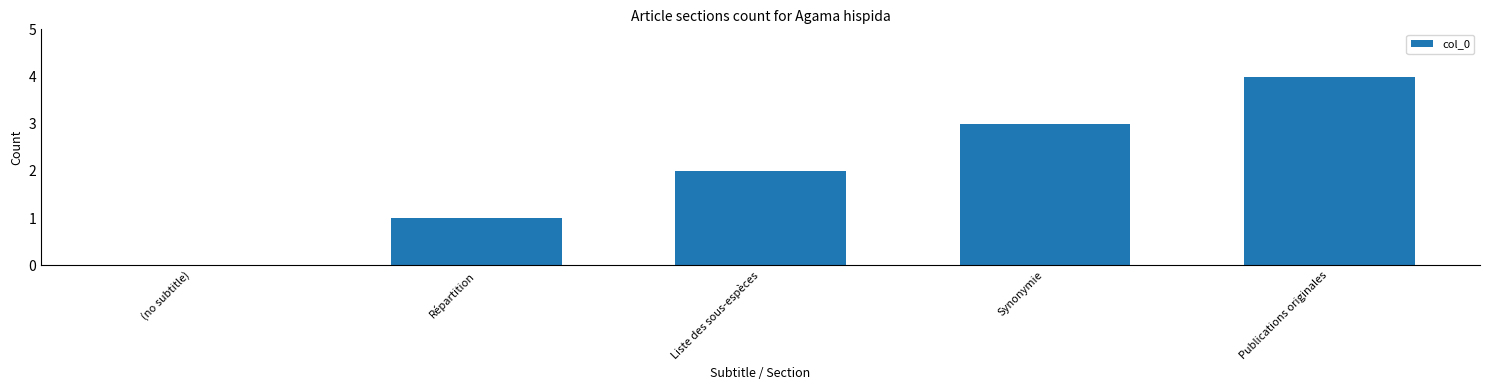

The chart shows a value of 1 at Publications originales. True or false?

False